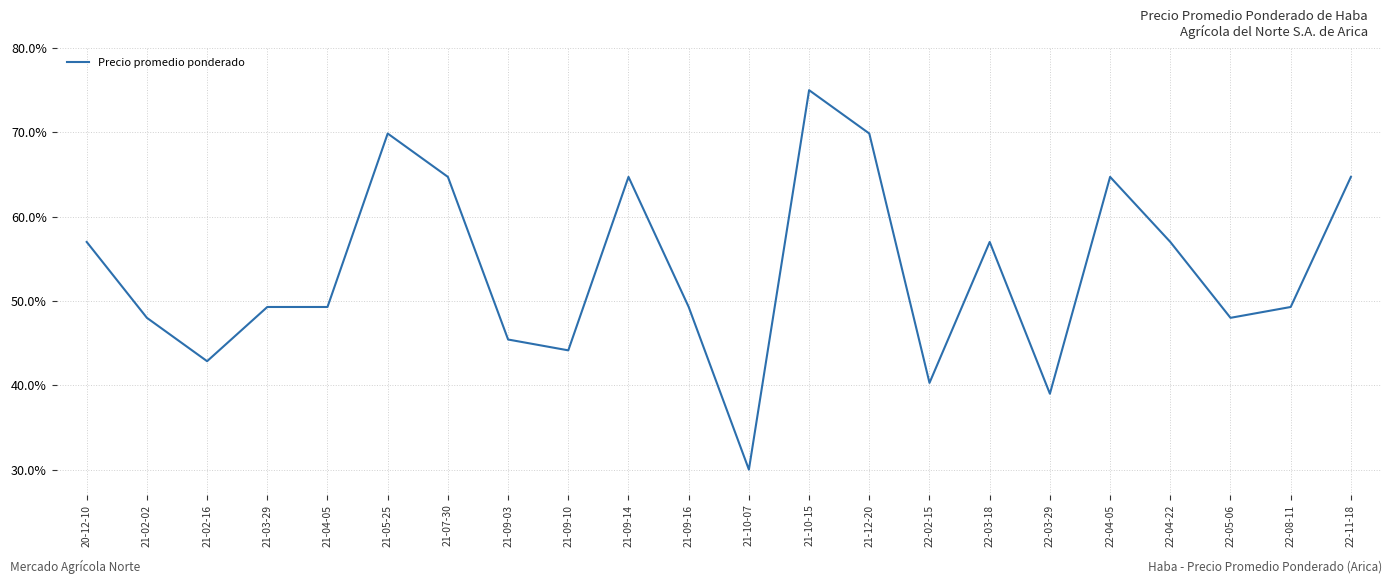

What is the difference between the maximum and minimum values?

45.0